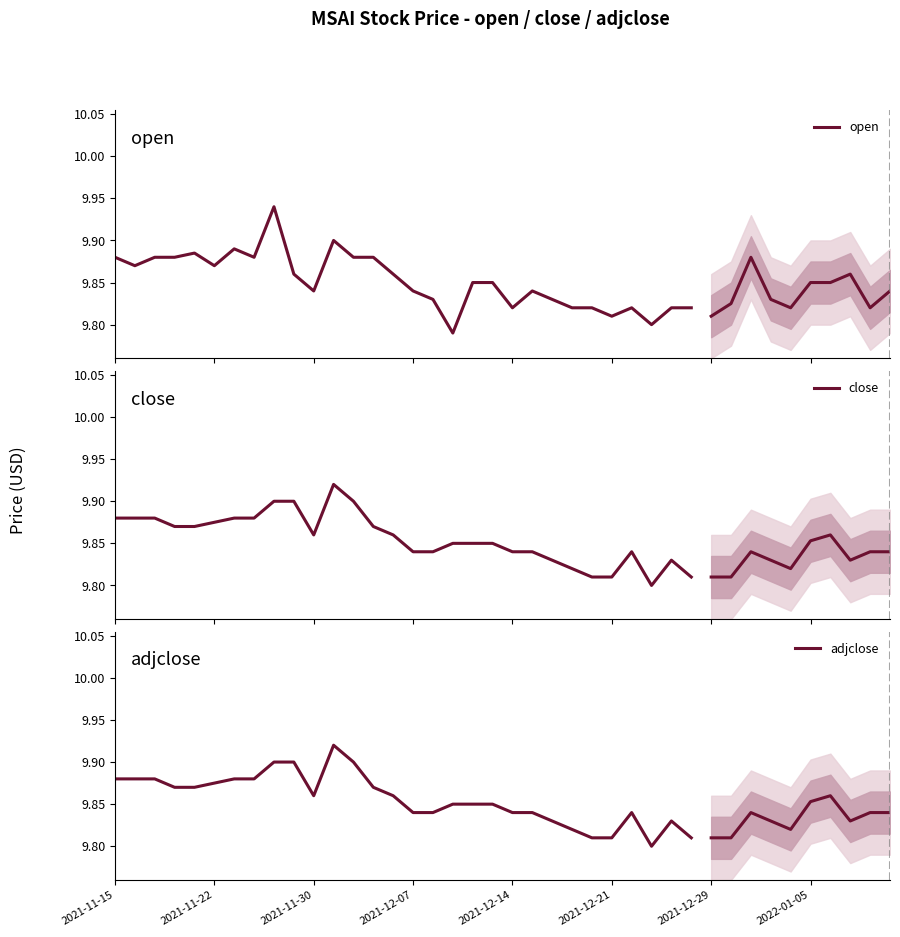

The adjclose series shows 9.8 at 17. True or false?

True